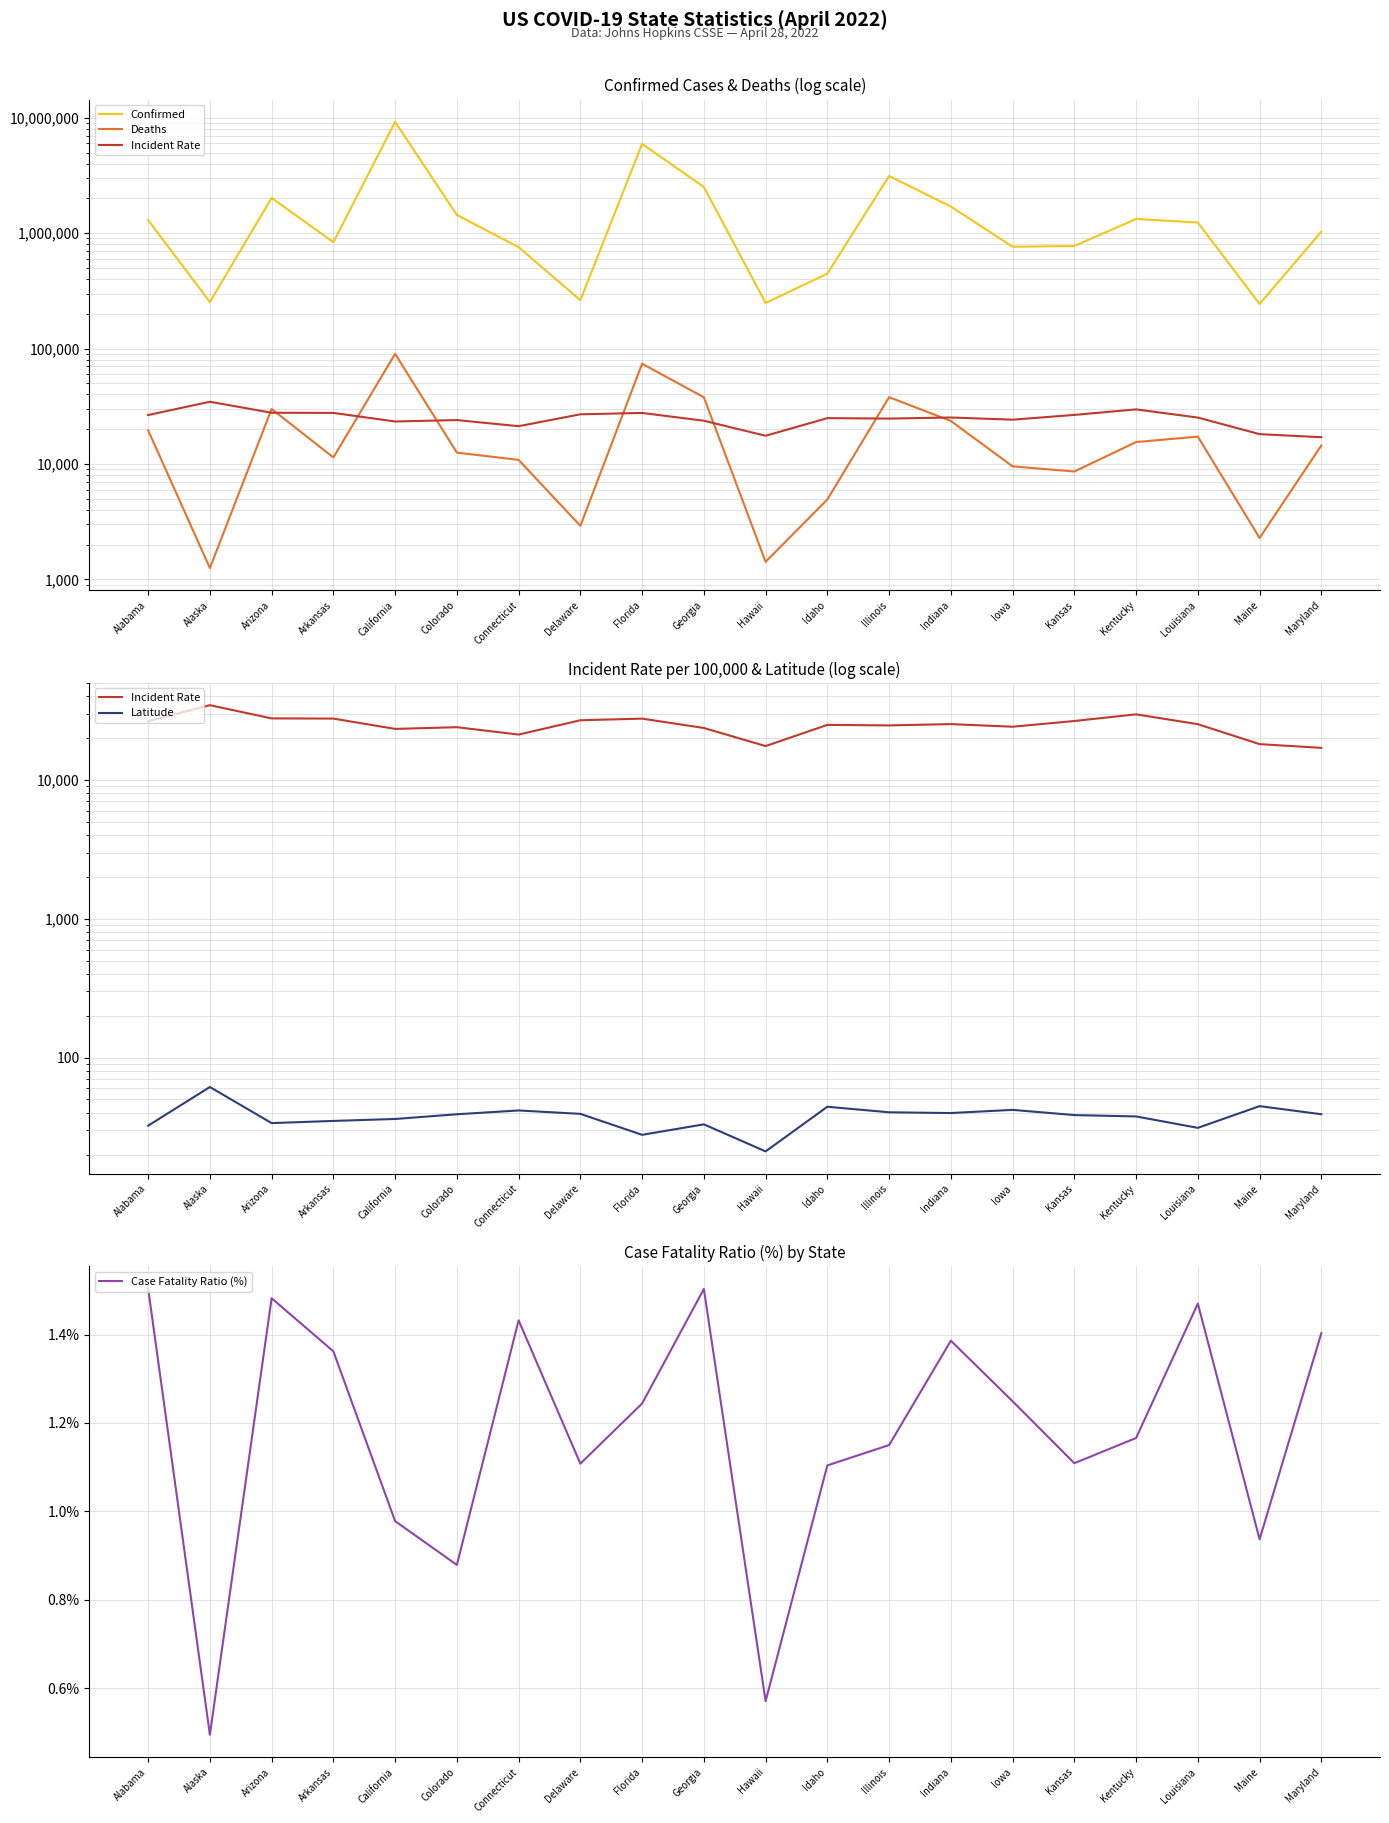

What is the maximum value shown in the chart?

9227509.0